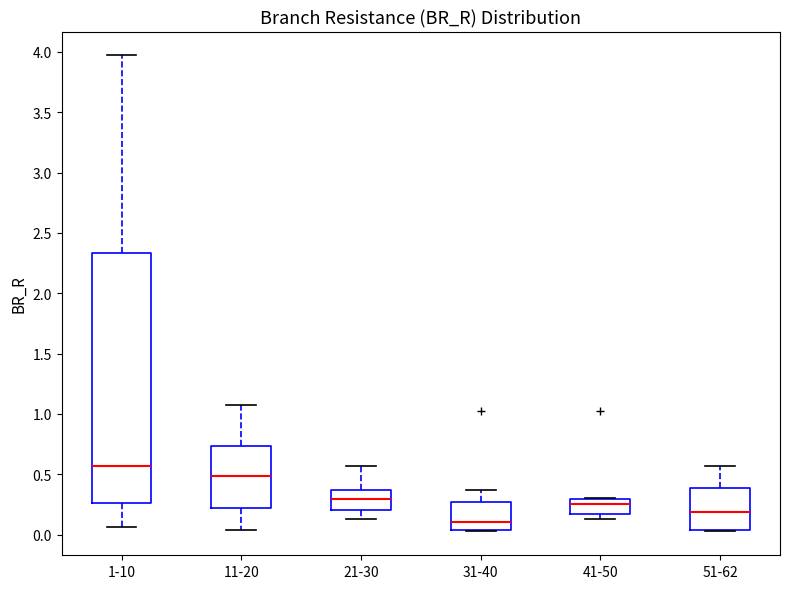

Reading left to right, read every box against the y-axis: the position of its median line, the range the box covers, and the ends of its whiskers. The values are not printed on the chart, so give them approximately, as read against the axis.

1-10: median 0.55, box 0.25 to 2.35, whiskers 0.05 to 3.95
11-20: median 0.50, box 0.20 to 0.75, whiskers 0.05 to 1.05
21-30: median 0.30, box 0.20 to 0.35, whiskers 0.15 to 0.55
31-40: median 0.10, box 0.05 to 0.25, whiskers 0.05 (just below the box's lower edge) to 0.35
41-50: median 0.25, box 0.20 to 0.30, whiskers 0.15 to 0.30
51-62: median 0.20, box 0.05 to 0.40, whiskers 0.05 (just below the box's lower edge) to 0.55